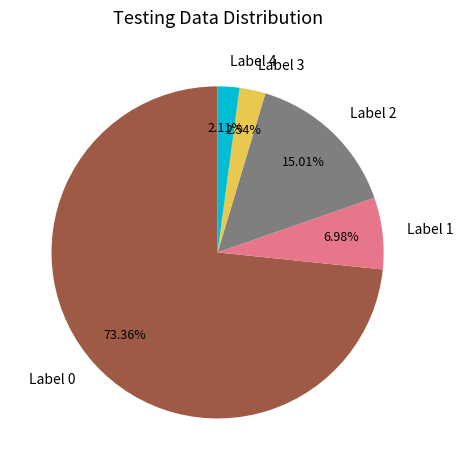

Is the sum of Label 3 and Label 0 greater than half?

Yes